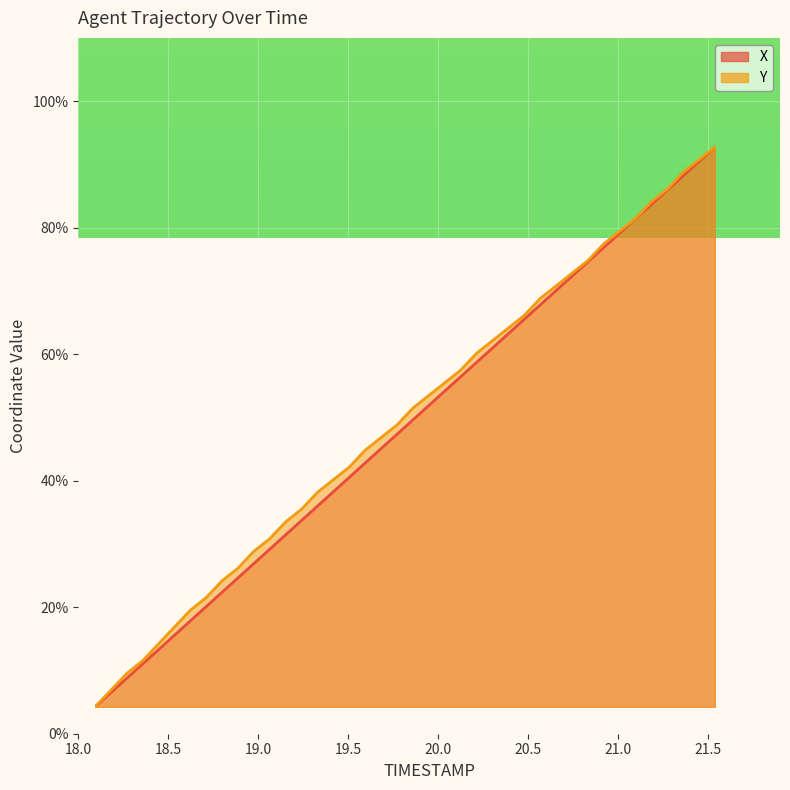

True or false: X has a value of 79.5 at 21.1.

True